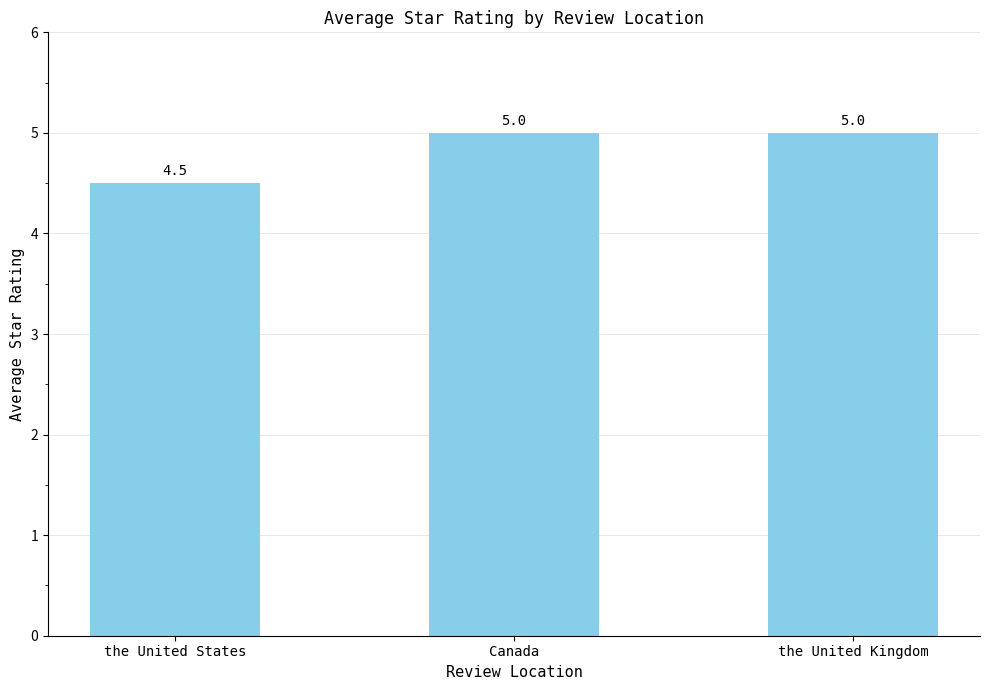

What position from the left is the United States?

1